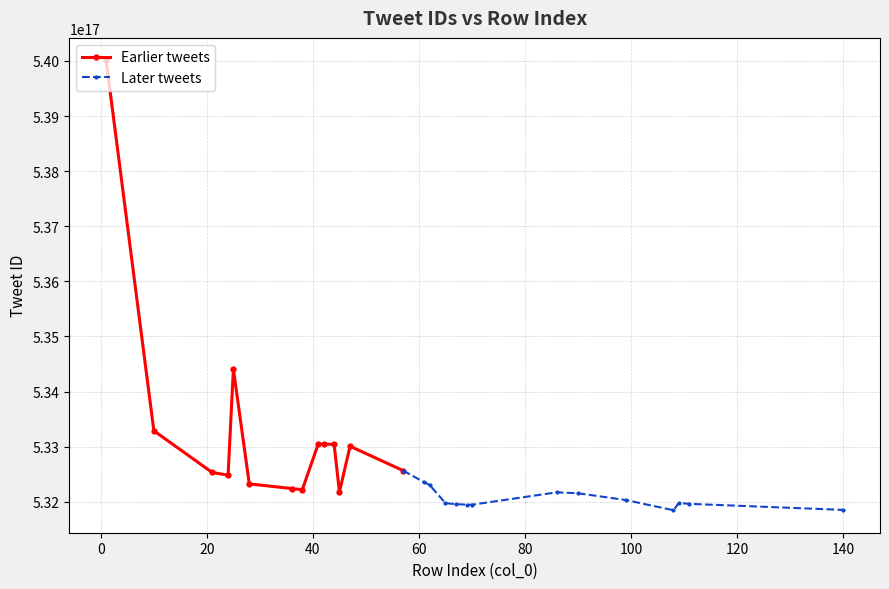

True or false: Earlier tweets has more than 0 points higher than both neighbors.

True